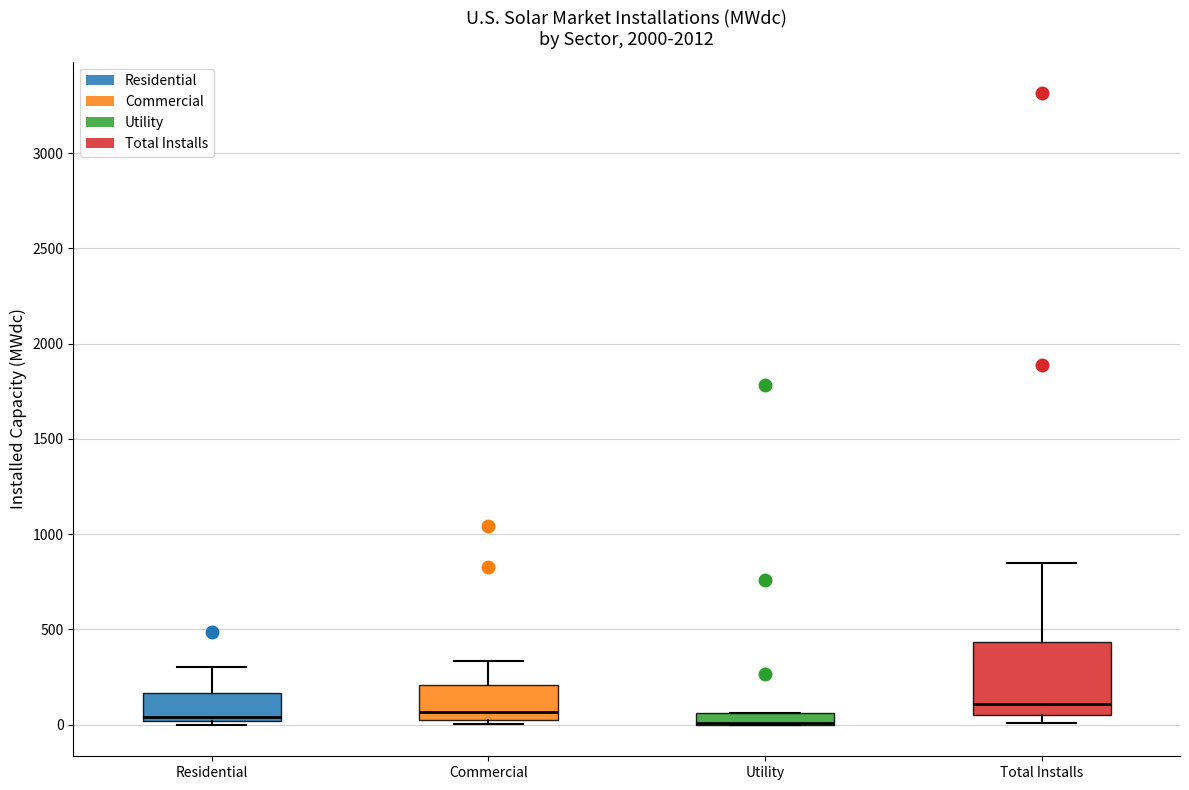

Which box is the tallest, from its lower edge to its upper edge?

Total Installs